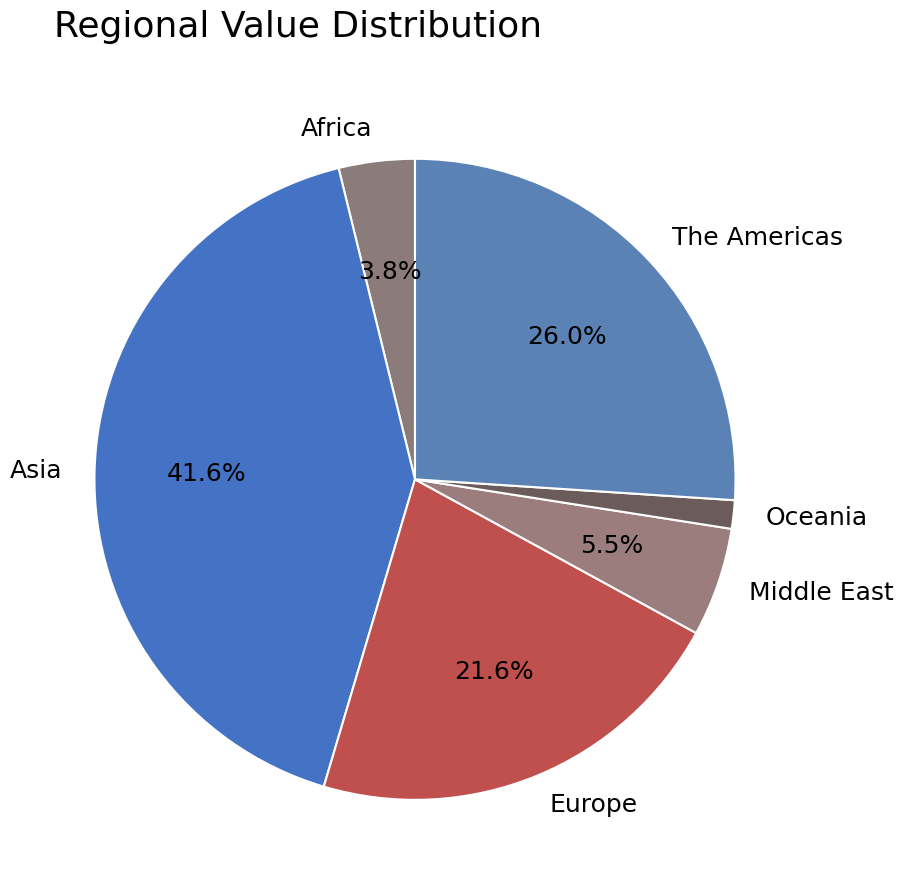

To the nearest percent, what is the difference between the largest and smallest slice percentages?

40%